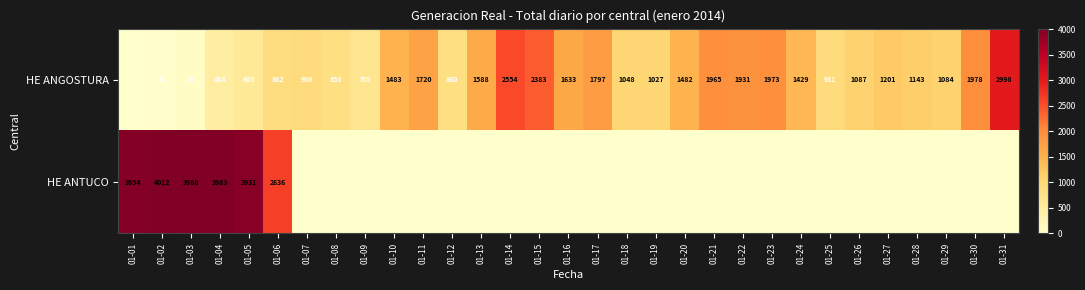

True or false: HE ANGOSTURA has a value of 605 at 01-05.

True